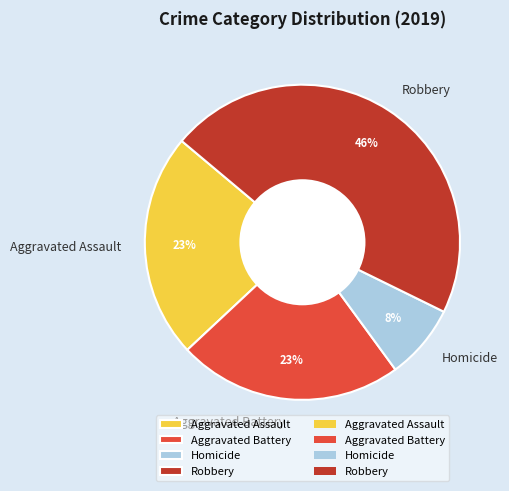

Is the sum of Homicide and Aggravated Battery greater than half?

No